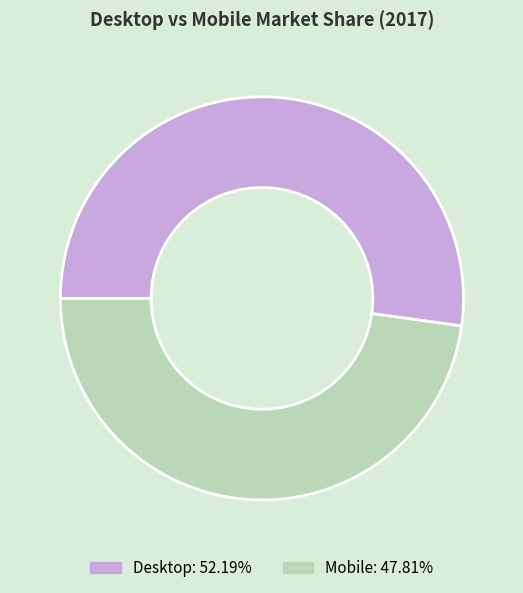

What is the majority slice?

Desktop